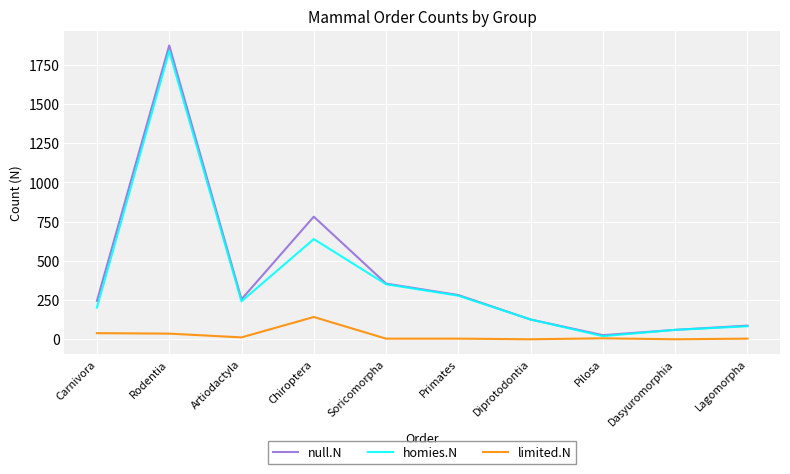

Which series has the widest spread of values?

null.N